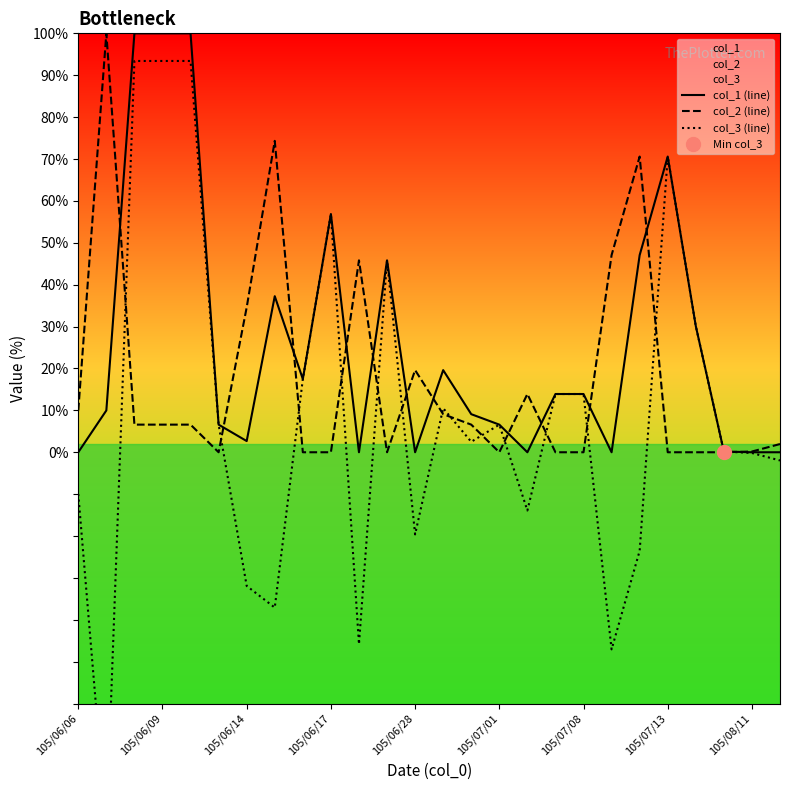

Reading right to left, what are all the values shown in this chart?

col_1 (line): 0.0	0.0	0.2	30.1	70.6	47.1	0.0	13.9	13.9	0.0	6.6	9.1	19.6	0.0	45.8	0.0	56.9	17.5	37.3	2.7	6.6	100.0	100.0	100.0	10.0	0.0
col_2 (line): 2.0	0.2	0.0	0.0	0.0	70.6	47.1	0.0	0.0	13.9	0.0	6.6	9.1	19.6	0.0	45.8	0.0	0.0	74.3	34.6	0.0	6.6	6.6	6.6	100.0	10.0
col_3 (line): -2.0	-0.2	0.2	30.1	70.6	-23.5	-47.1	13.9	13.9	-13.9	6.6	2.5	10.5	-19.6	45.8	-45.8	56.9	17.5	-37.1	-31.9	6.6	93.4	93.4	93.4	-90.0	-10.0